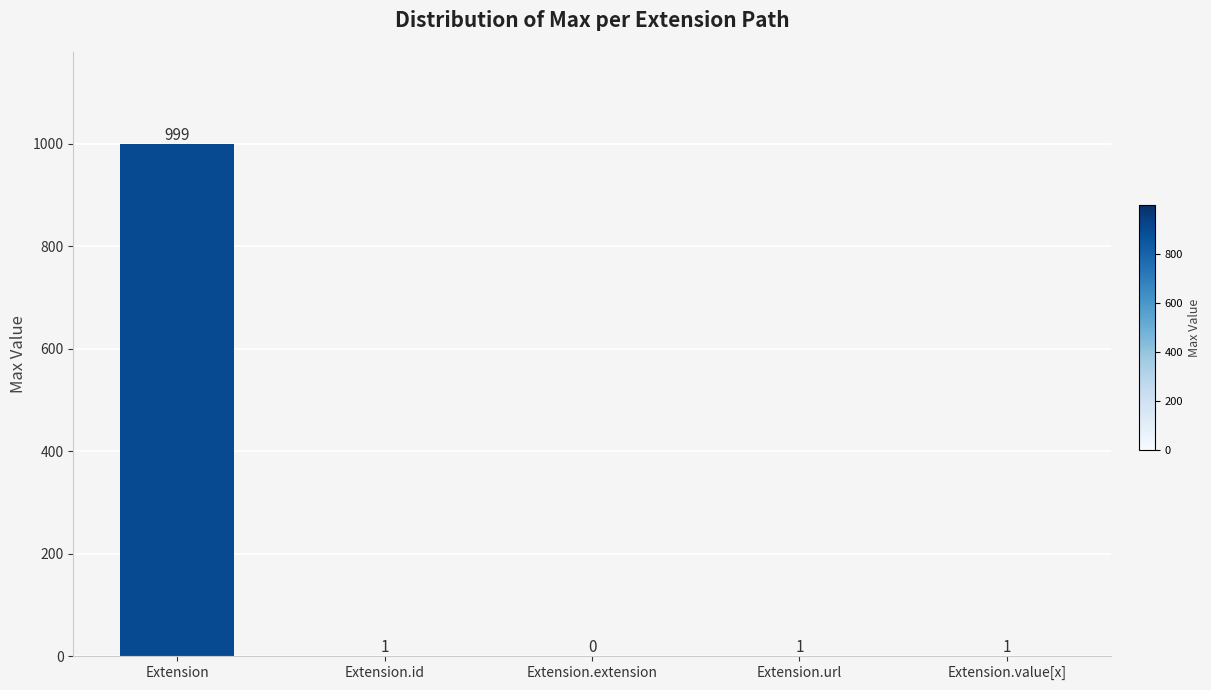

Read the value at Extension, to the nearest 50.

1000